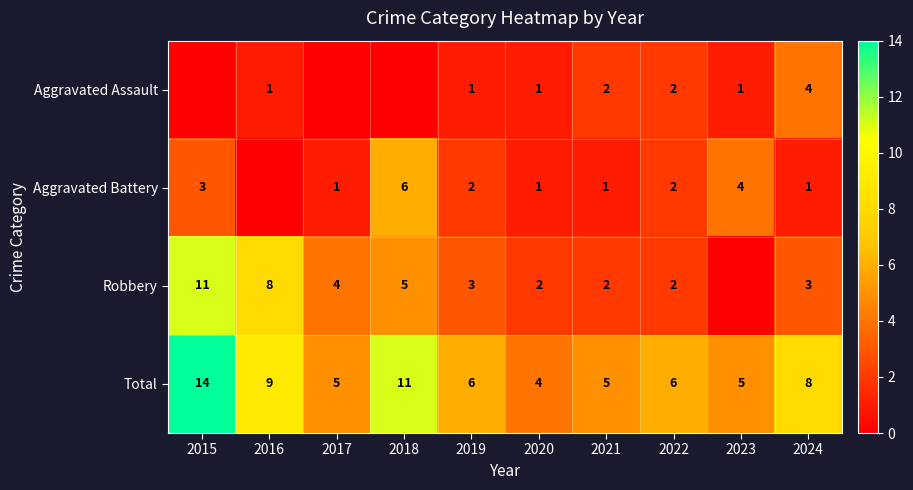

What is the sum of the Robbery values at 2021 and 2019?

5